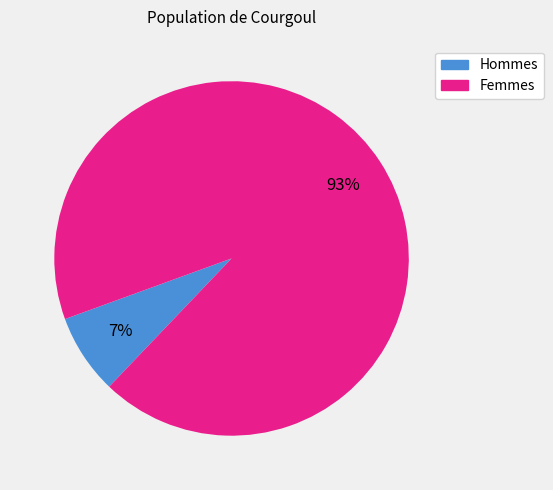

How many slices are in this pie chart?

2